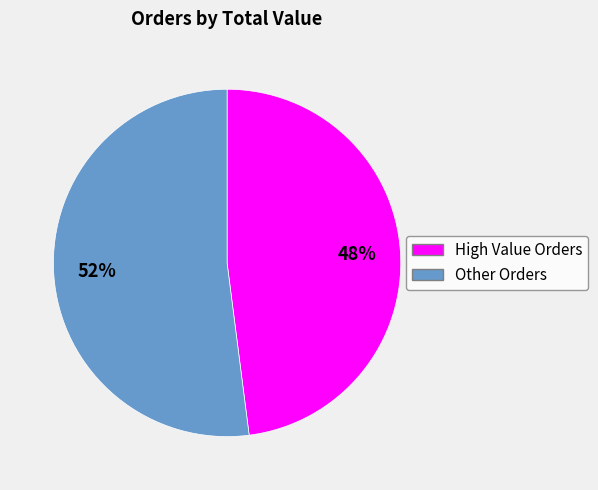

To the nearest percent, what is the average slice percentage?

50%